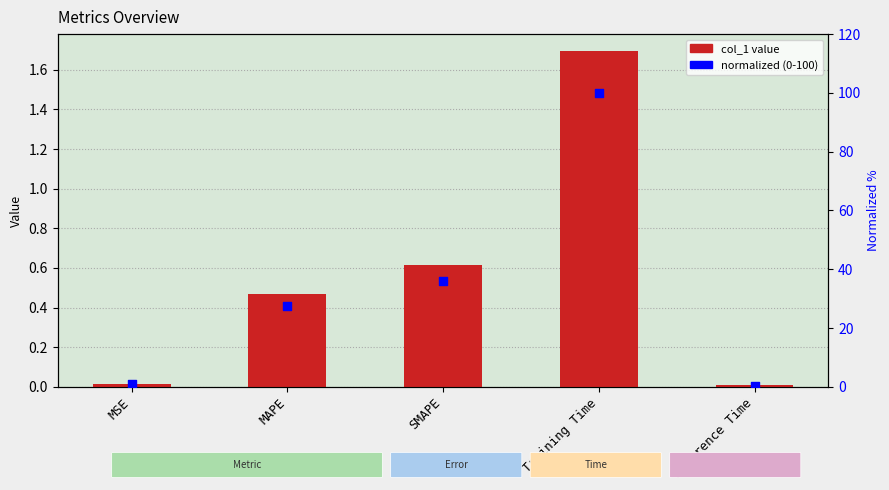

Which series has the largest Y range (max minus min)?

normalized (0-100)